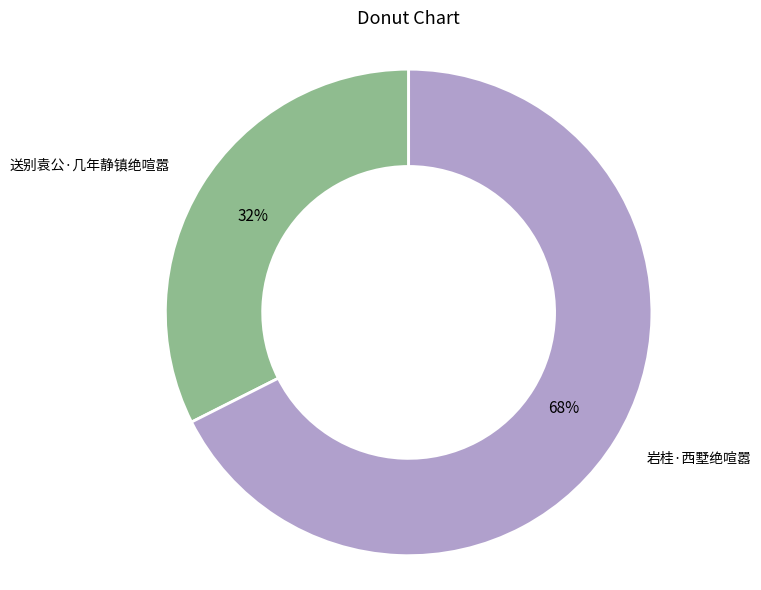

To the nearest percent, what is the average slice percentage?

50%